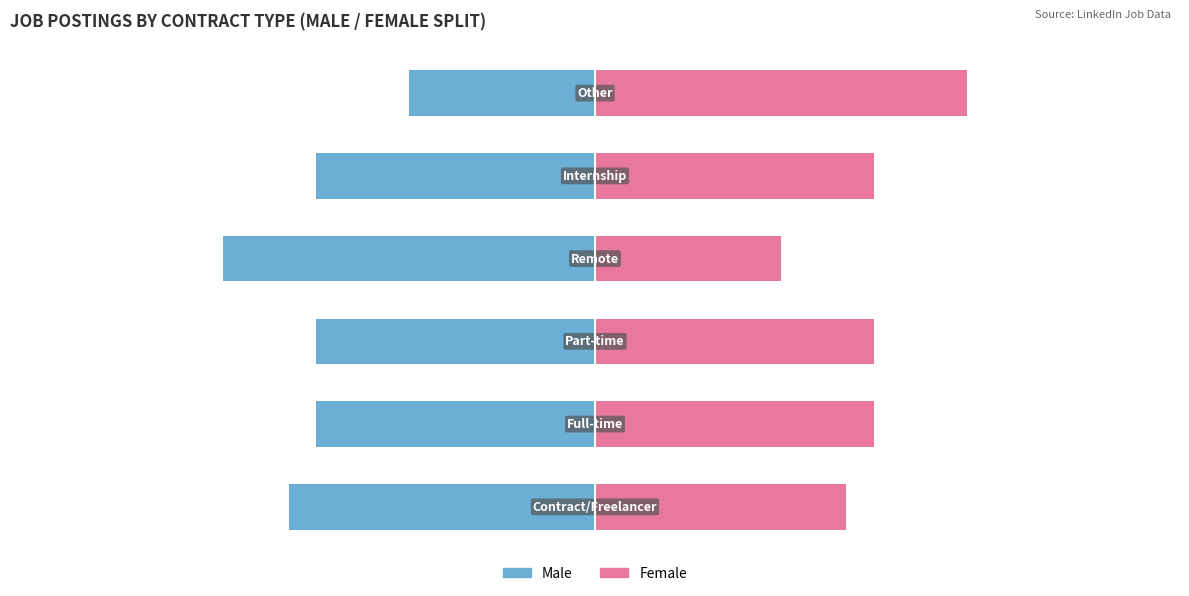

At how many categories does at least one series exceed -45?

6